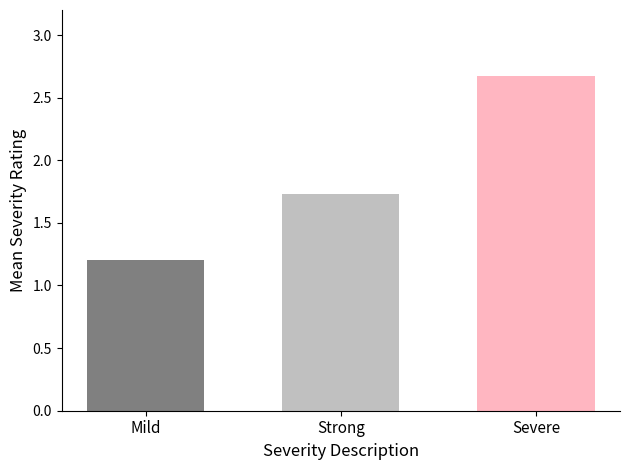

At which category does the chart reach its minimum across all series?

Mild